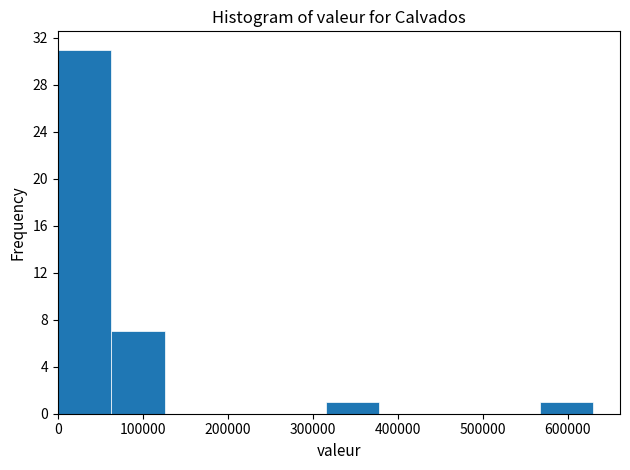

Over which range of the x-axis is the bar tallest?

0 to 63000